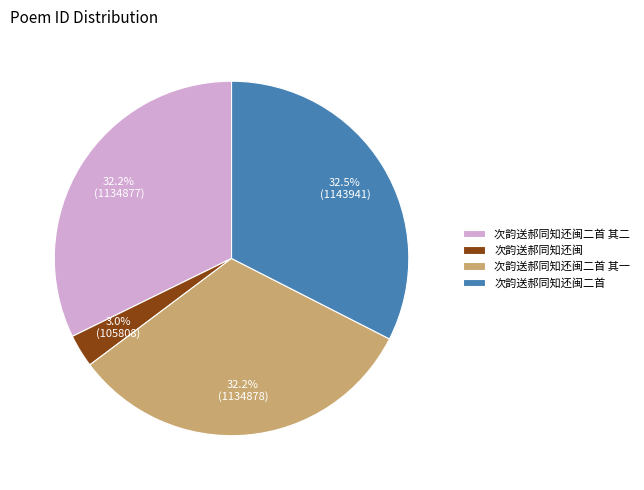

Which category has the smallest portion of the pie?

次韵送郝同知还闽